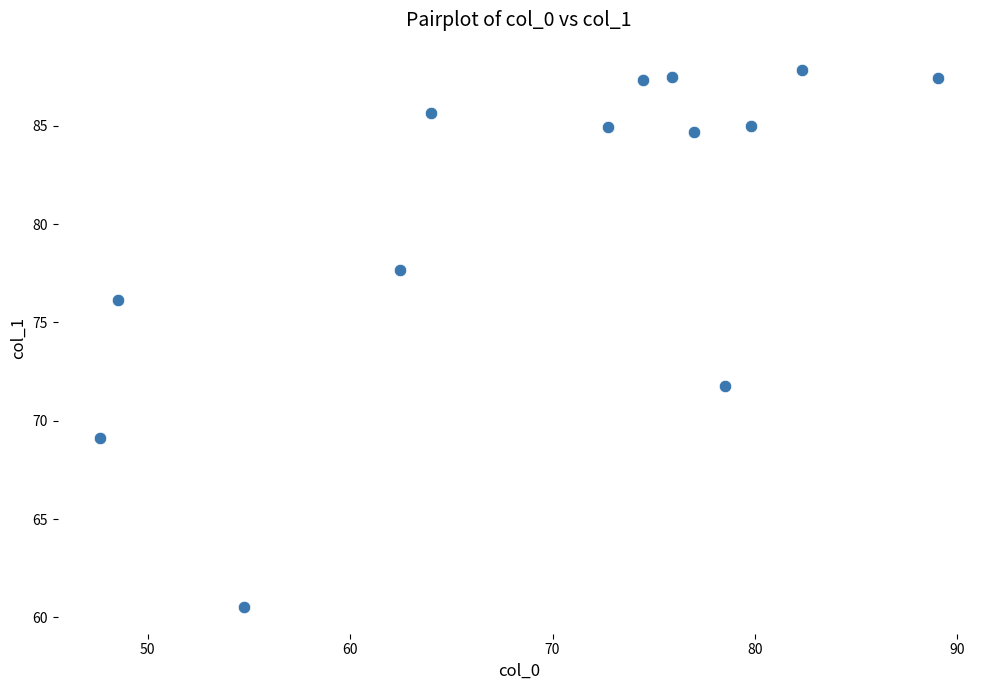

What is the range of Y values (max minus min)?

27.3